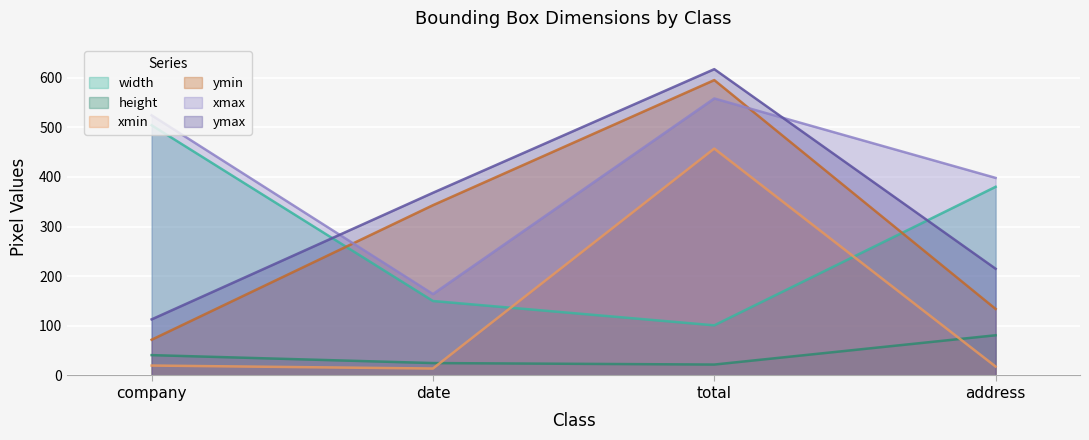

True or false: ymax and xmin cross at least once.

False